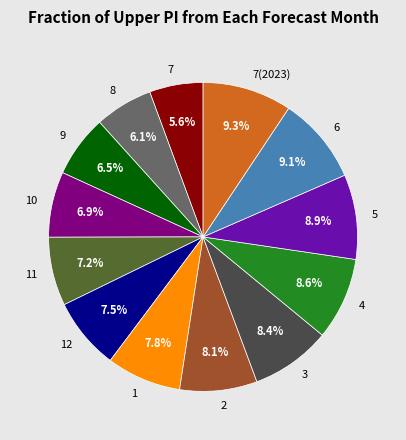

Which has a higher value, 6 or 12?

6